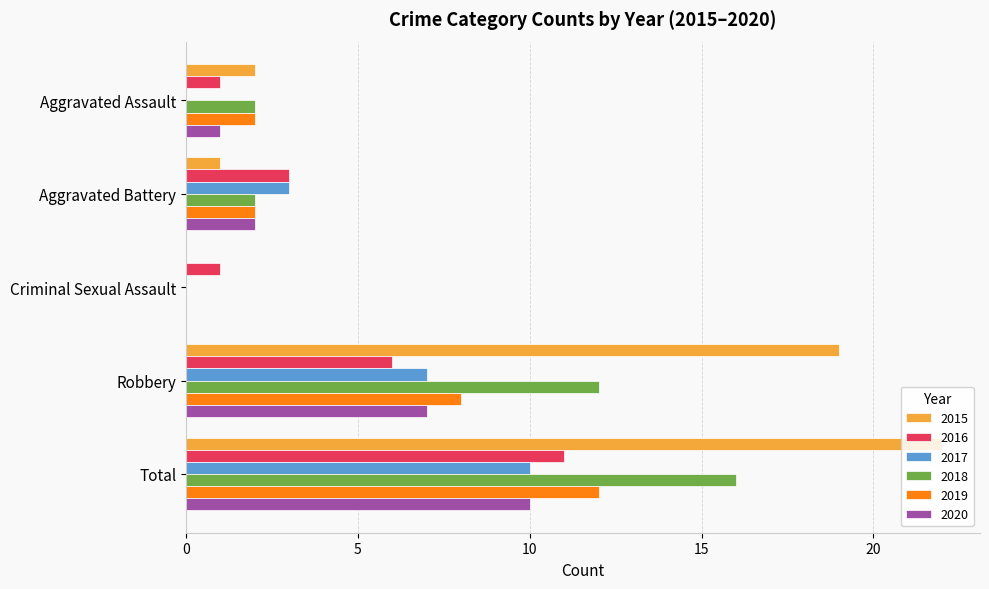

What is the sum of all 2019 values?

24